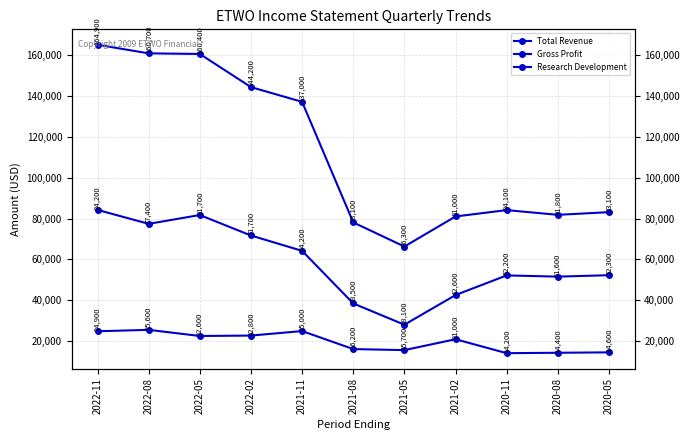

List the series in order of their peak value, highest first.

Total Revenue, Gross Profit, Research Development